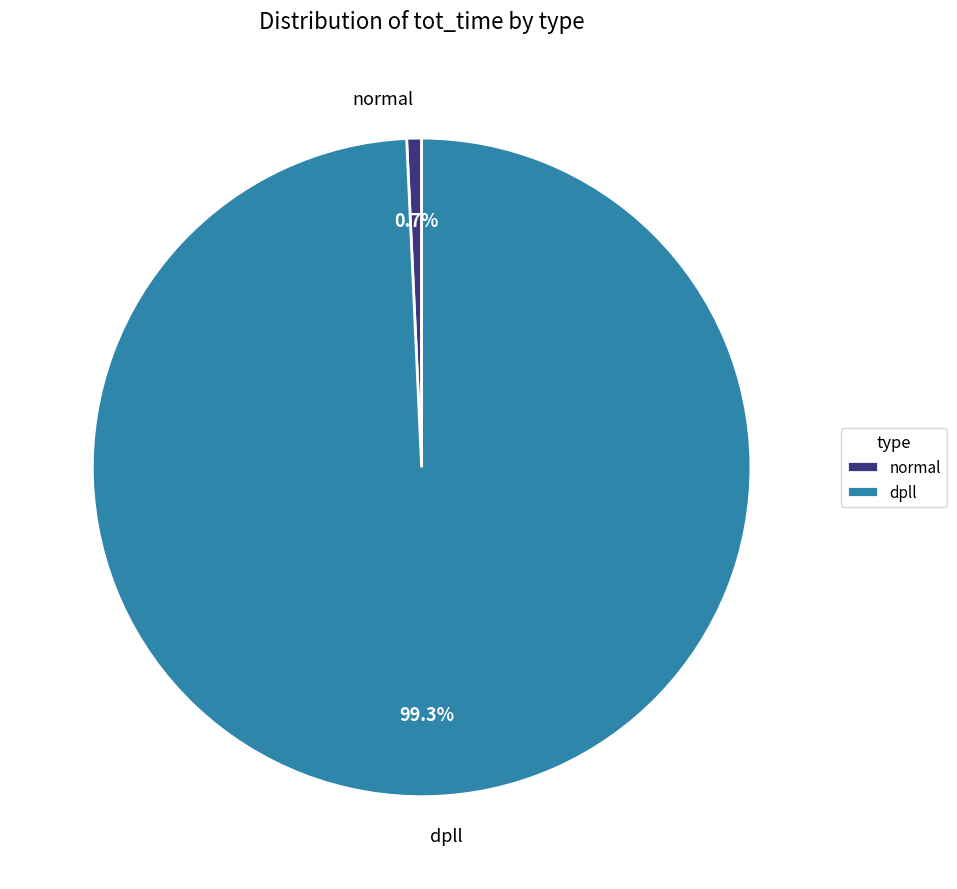

What percentage is the dpll slice, to the nearest percent?

99%